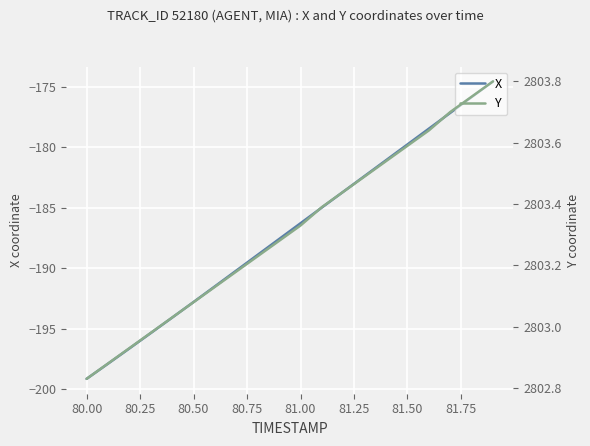

The X series shows -186.3 at 81.00. True or false?

True